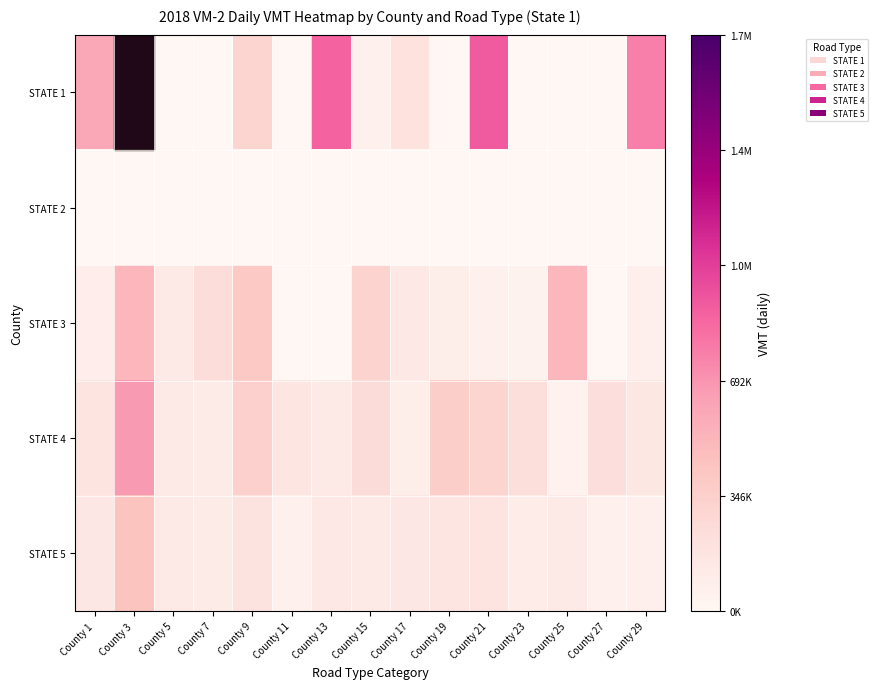

At which category does the chart reach its minimum across all series?

County 5